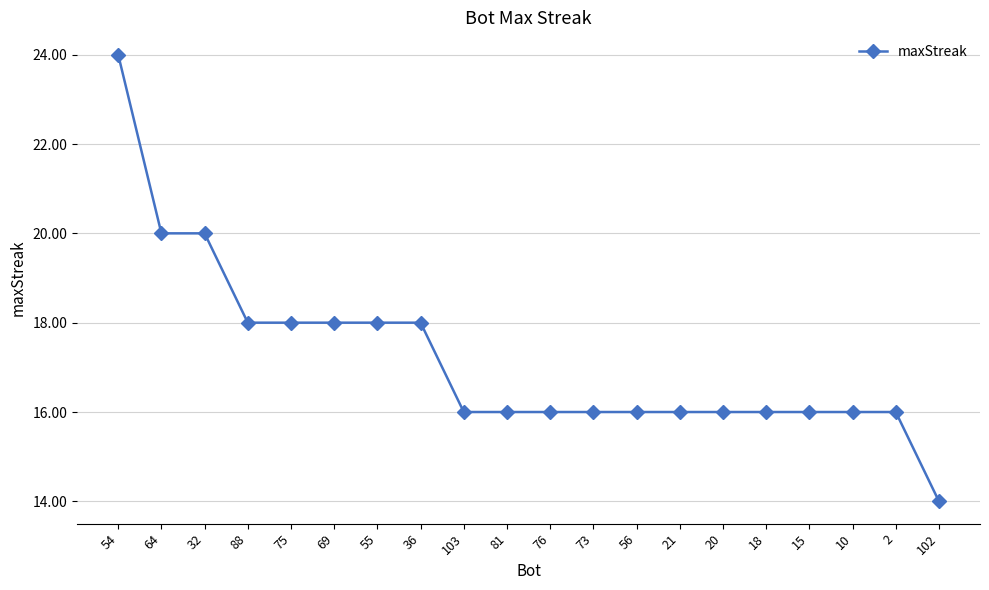

Approximately how many times larger is the value at 102 compared to 20?

0.9